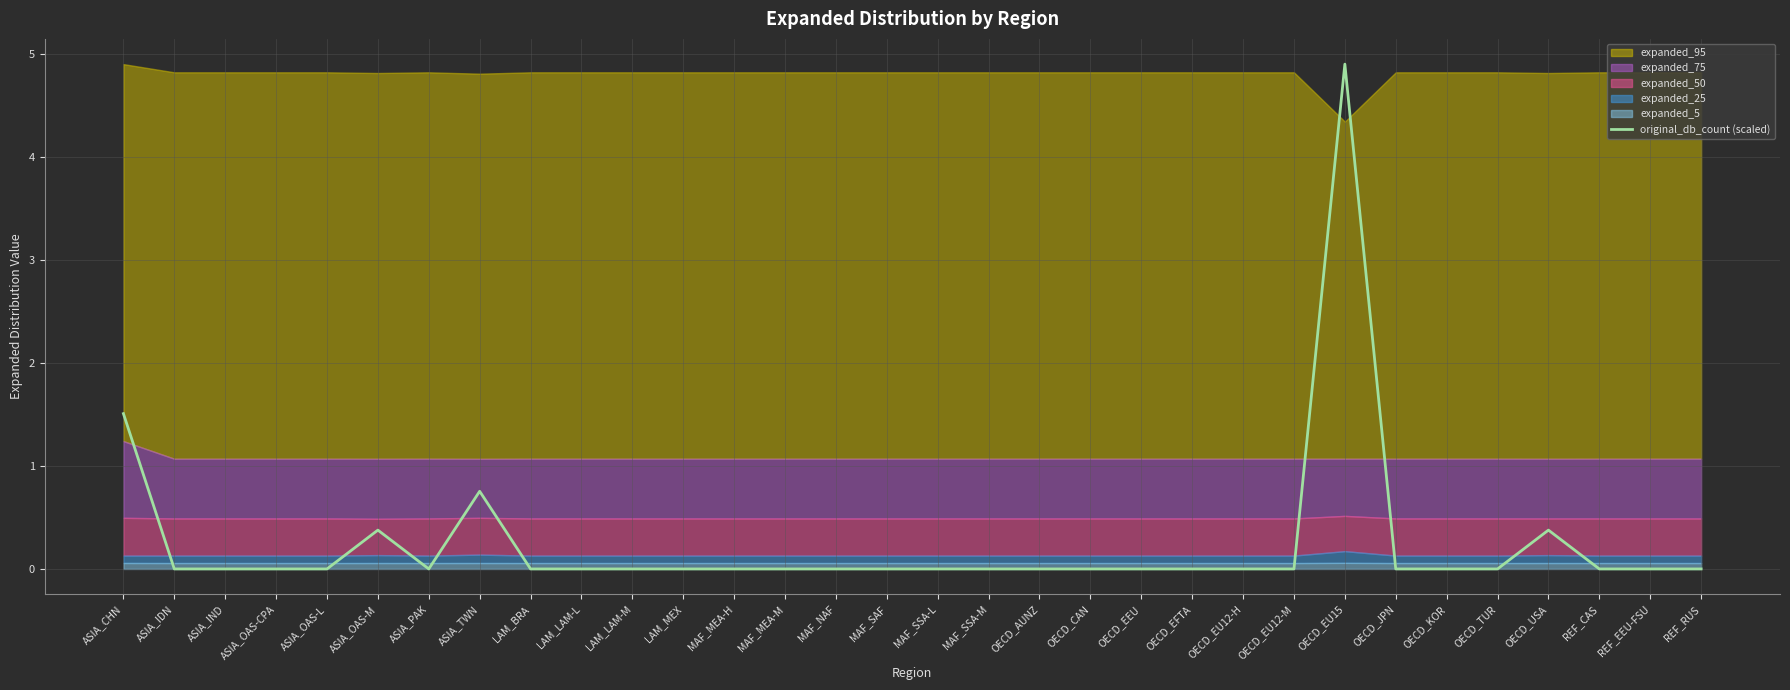

List the labels in order of value, largest first.

OECD_EU15, ASIA_CHN, ASIA_TWN, ASIA_OAS-M, OECD_USA, ASIA_IDN, ASIA_IND, ASIA_OAS-CPA, ASIA_OAS-L, ASIA_PAK, LAM_BRA, LAM_LAM-L, LAM_LAM-M, LAM_MEX, MAF_MEA-H, MAF_MEA-M, MAF_NAF, MAF_SAF, MAF_SSA-L, MAF_SSA-M, OECD_AUNZ, OECD_CAN, OECD_EEU, OECD_EFTA, OECD_EU12-H, OECD_EU12-M, OECD_JPN, OECD_KOR, OECD_TUR, REF_CAS, REF_EEU-FSU, REF_RUS